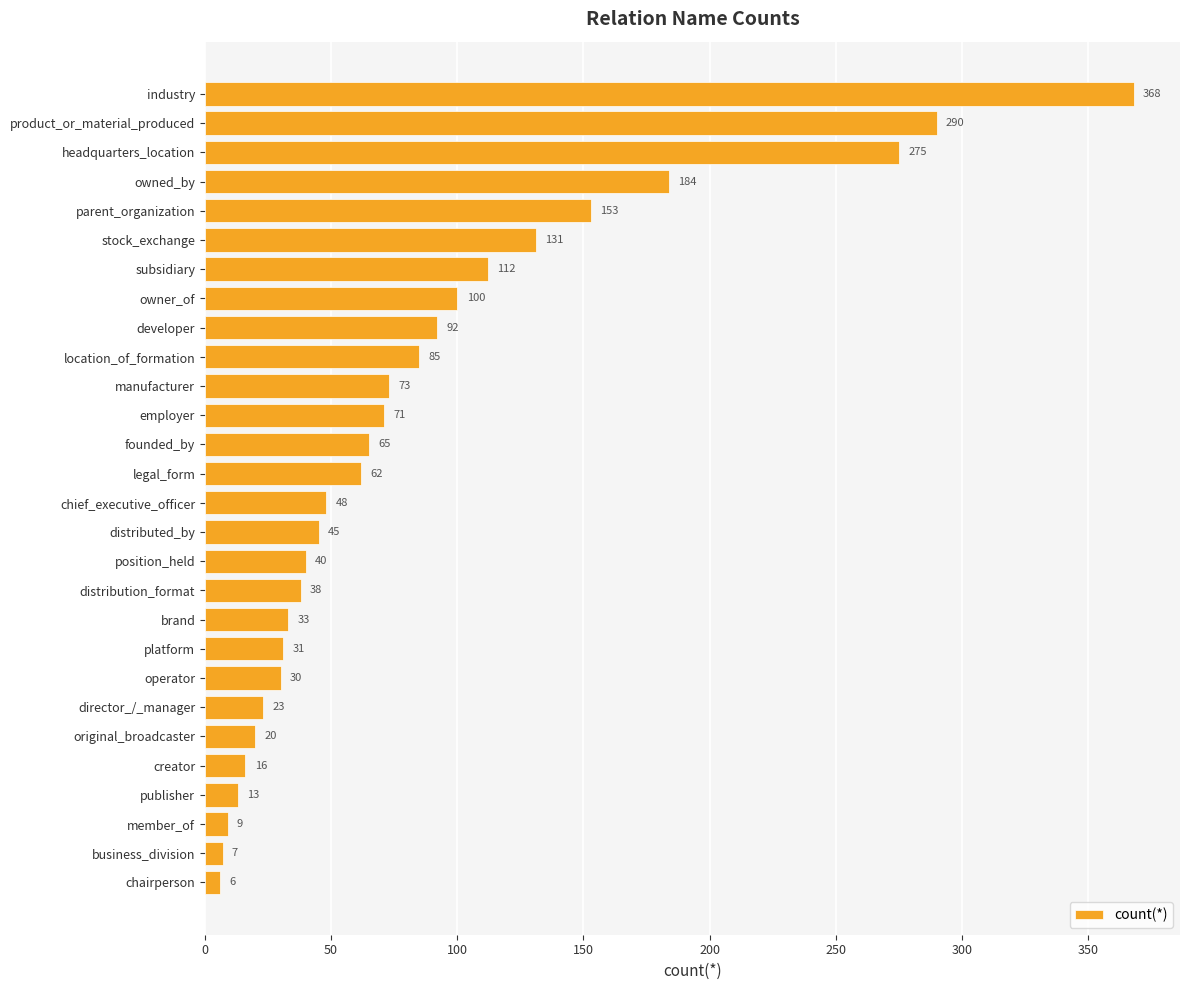

Rank the categories by value from lowest to highest.

chairperson, business_division, member_of, publisher, creator, original_broadcaster, director_/_manager, operator, platform, brand, distribution_format, position_held, distributed_by, chief_executive_officer, legal_form, founded_by, employer, manufacturer, location_of_formation, developer, owner_of, subsidiary, stock_exchange, parent_organization, owned_by, headquarters_location, product_or_material_produced, industry